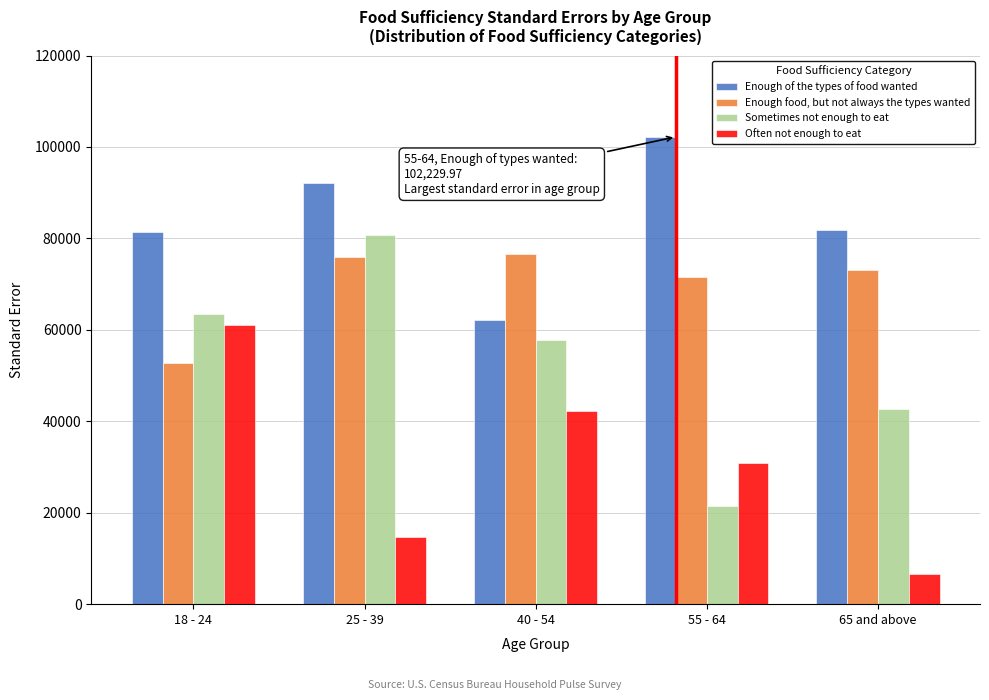

What is the average value of the Often not enough to eat series?

31079.4